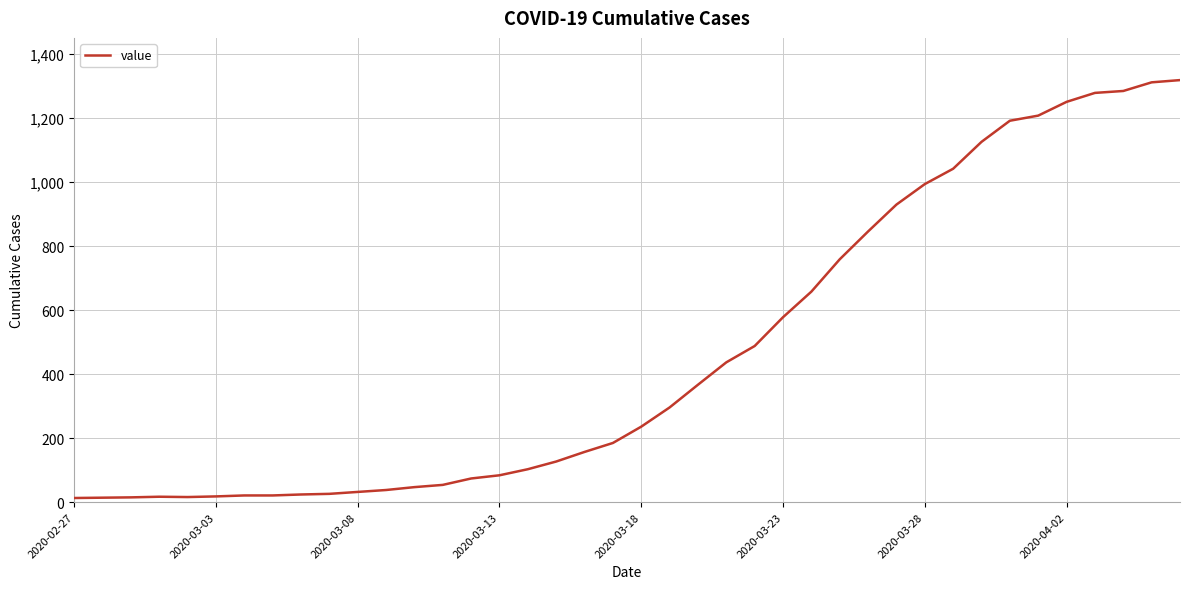

What is the difference between the maximum and minimum values?

1306